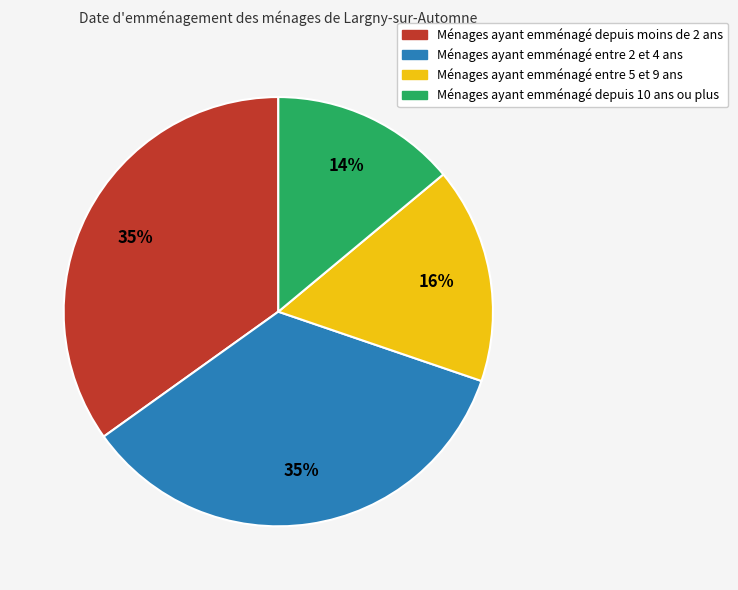

Does Ménages ayant emménagé depuis moins de 2 ans represent more than half of the total?

No